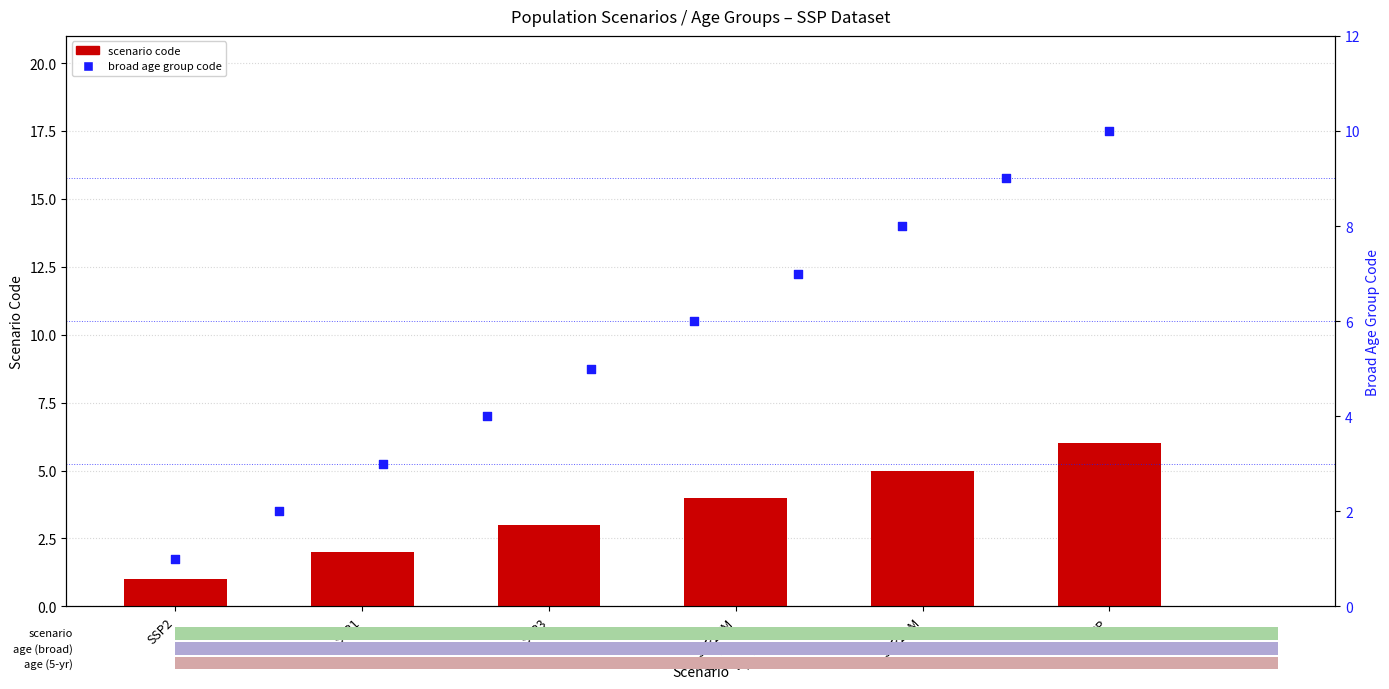

Approximately how many times larger is the value at SSP2ZM compared to SSP2DM?

0.8